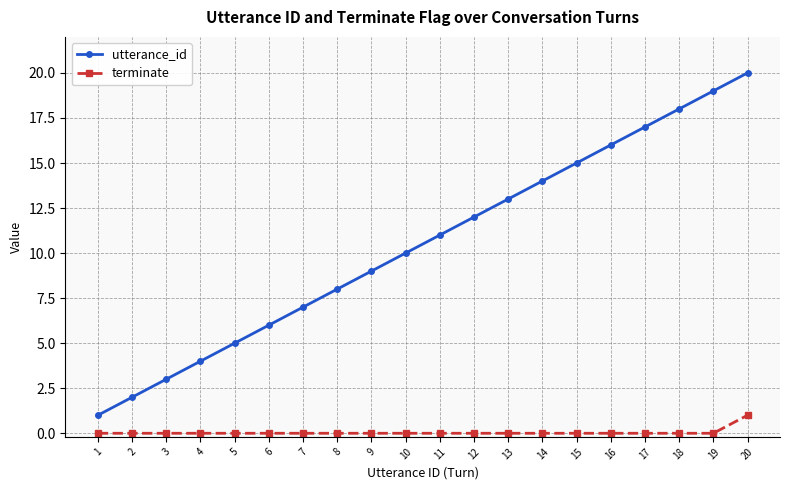

Which category has the highest value in the utterance_id series?

20